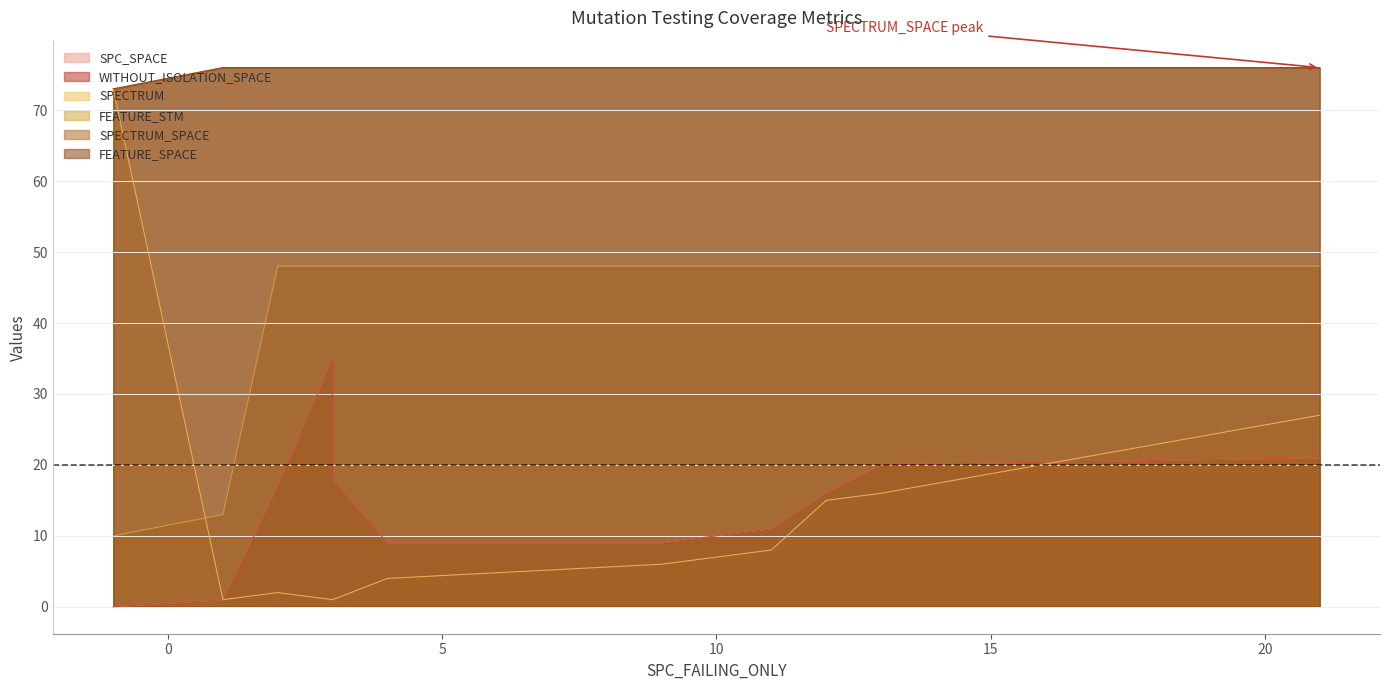

True or false: SPECTRUM_SPACE has more than 0 interior local peaks.

False